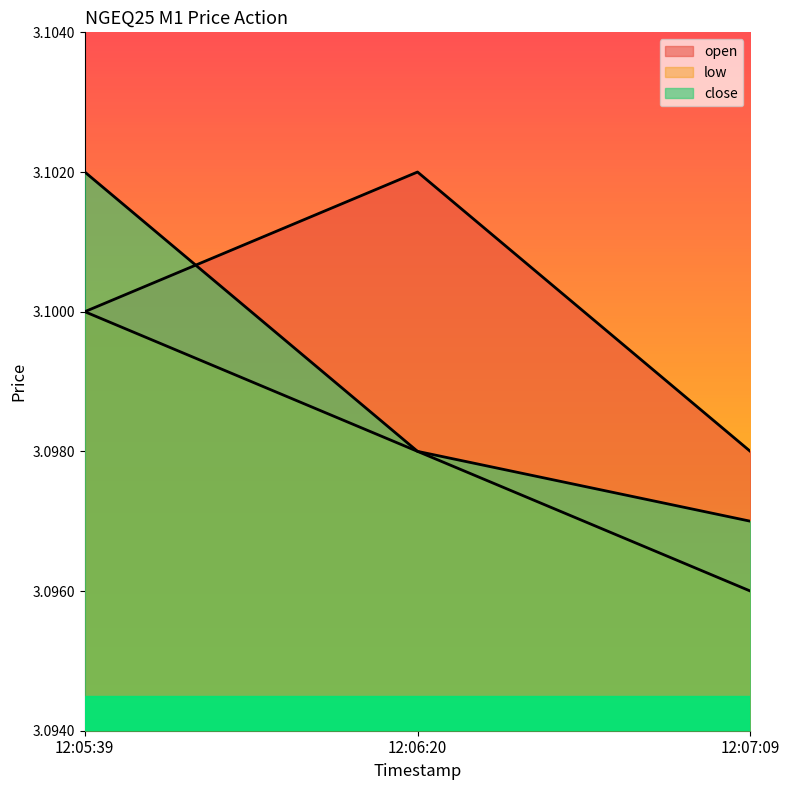

The value of low at 12:07:09 is 2.1. True or false?

False